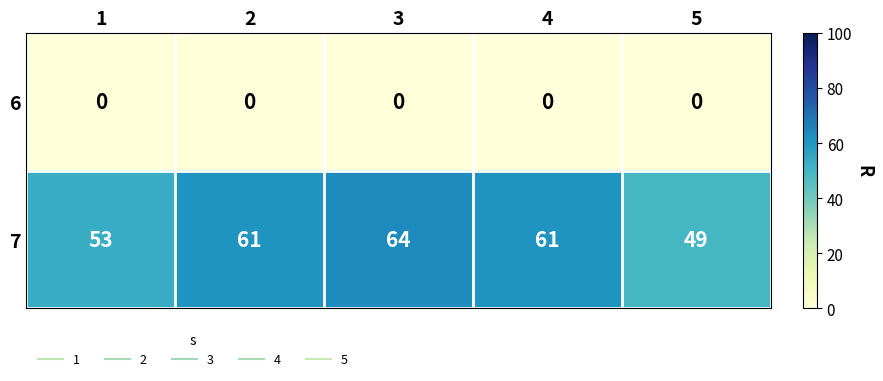

Reading left to right, extract all data points from this chart.

6: 1=0	2=0	3=0	4=0	5=0
7: 1=53	2=61	3=64	4=61	5=49